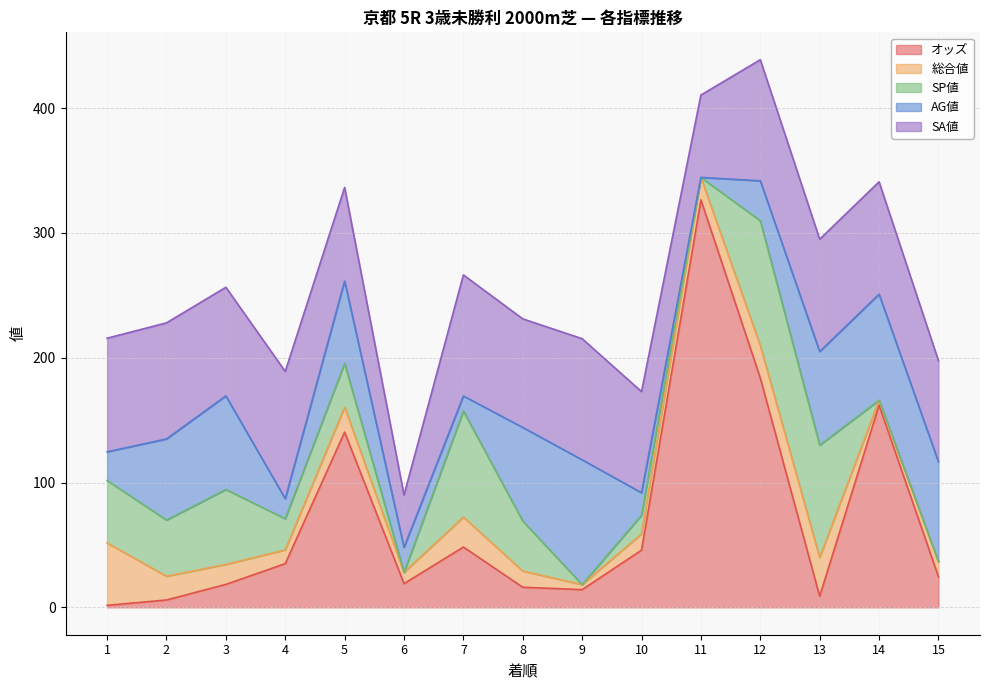

How many data points in オッズ are above 24?

8